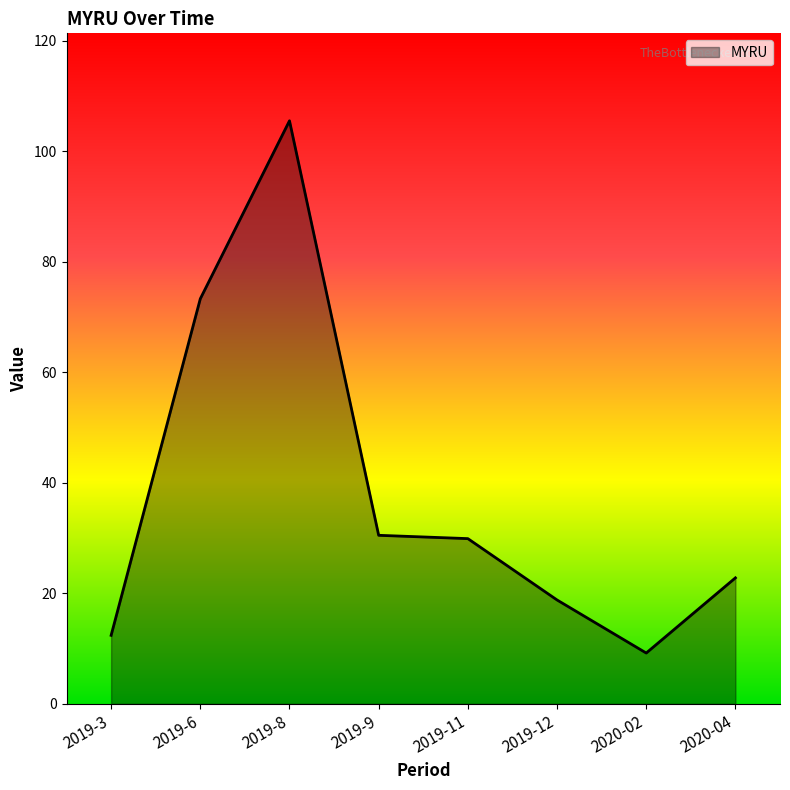

Where is the data nearest to the value 57?

2019-6